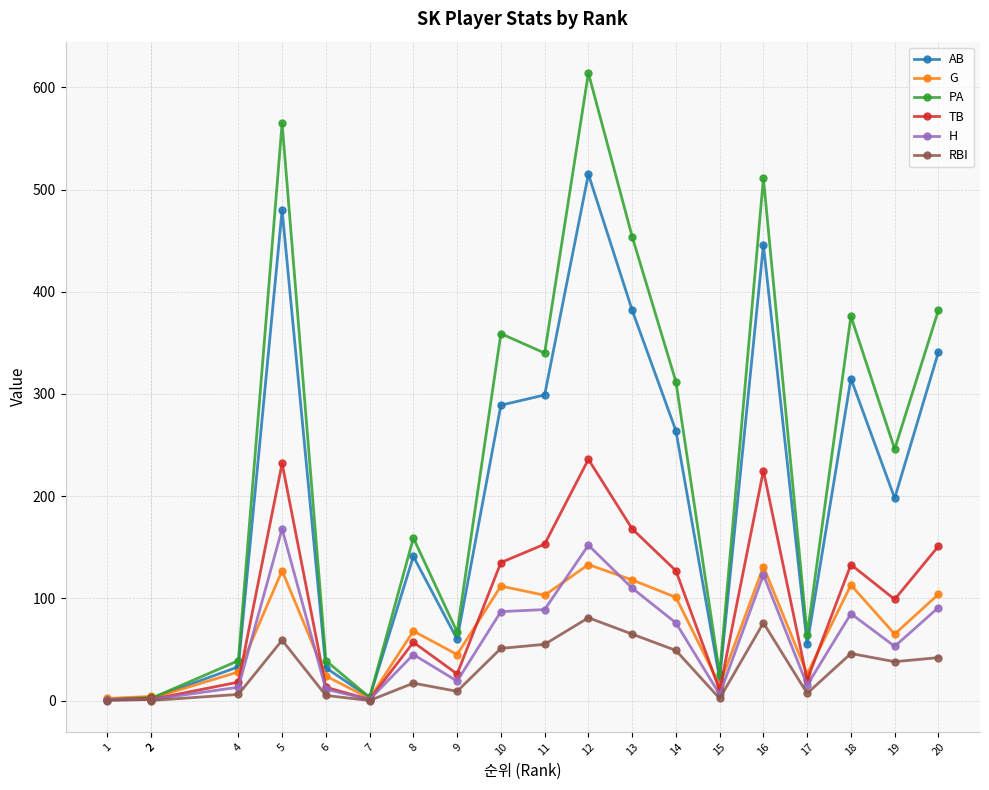

What is the maximum value shown in the chart?

614